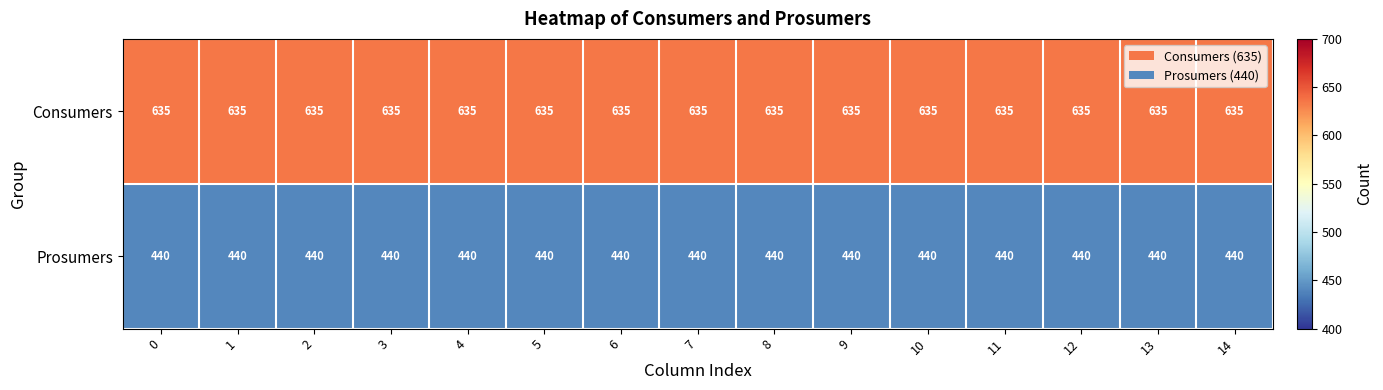

At how many categories does at least one series exceed 627?

15